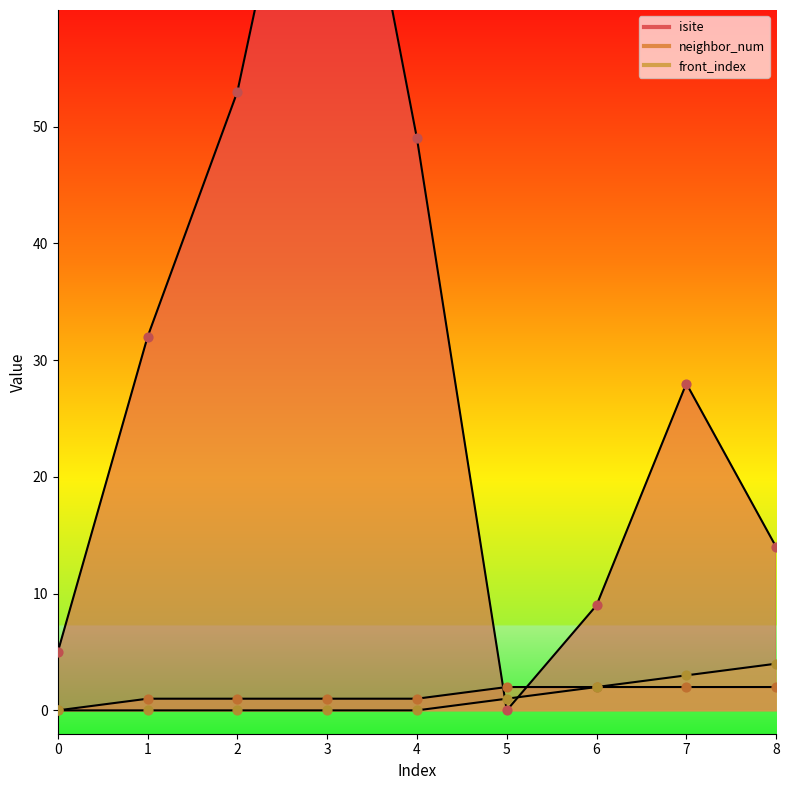

At how many categories does at least one series exceed 79?

1